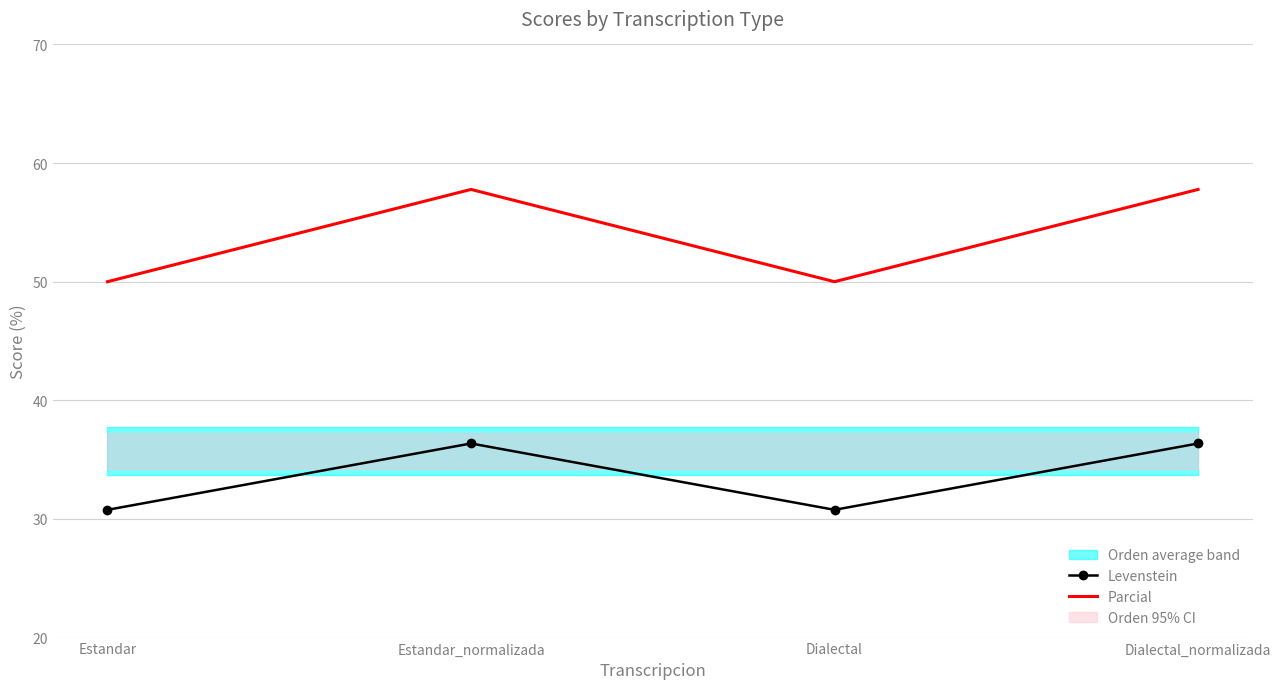

How many categories are shown in the chart?

4